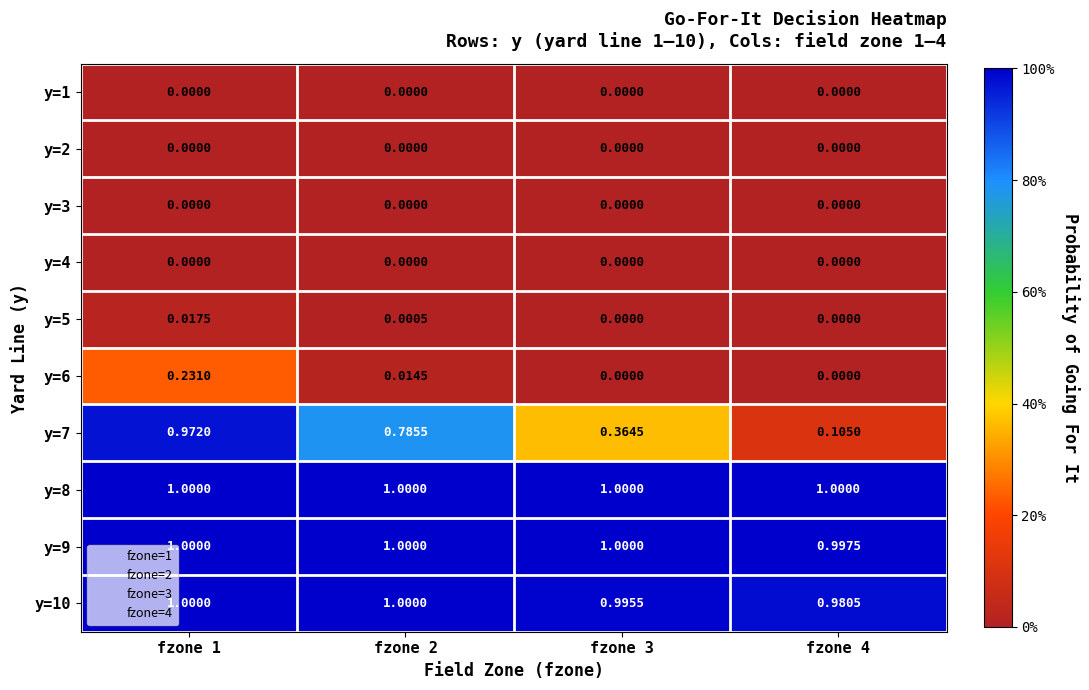

What is the spread (max minus min) of values at fzone 4?

1.0